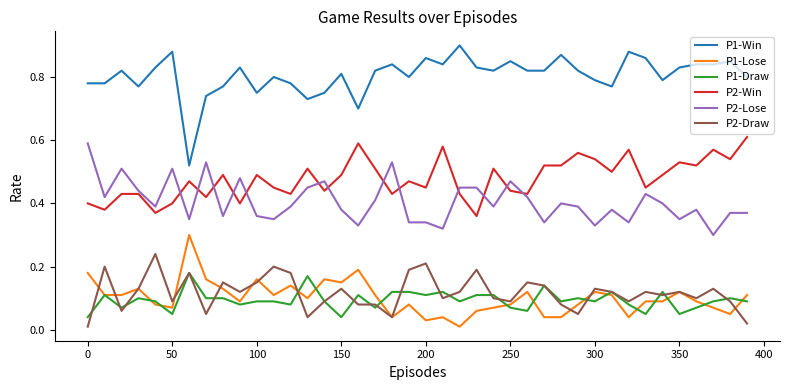

Which series has the largest total across all categories?

P1-Win